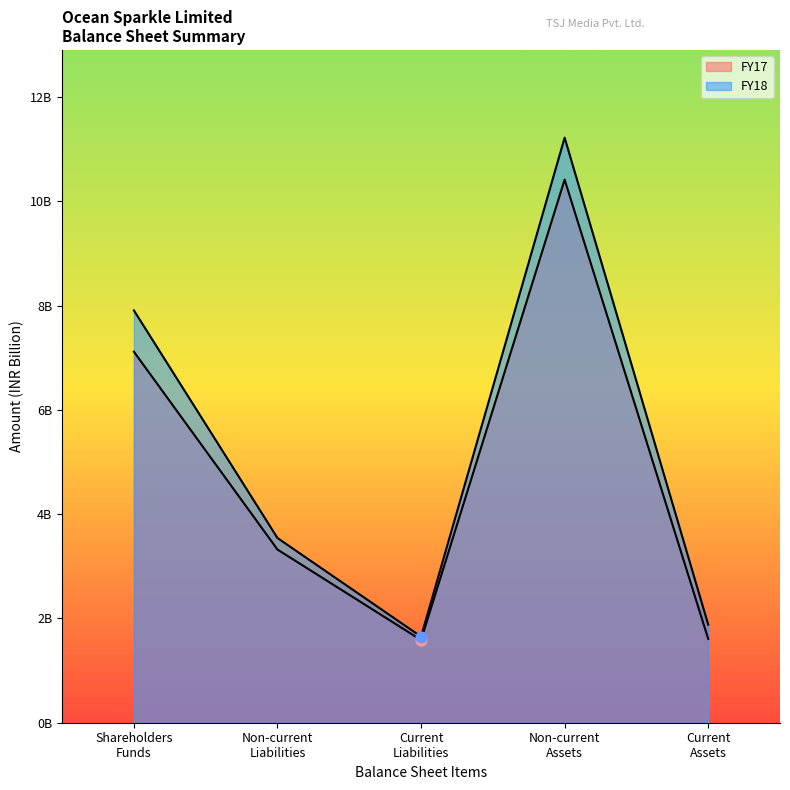

What is the total value across all series at Non-current Liabilities?

6.9